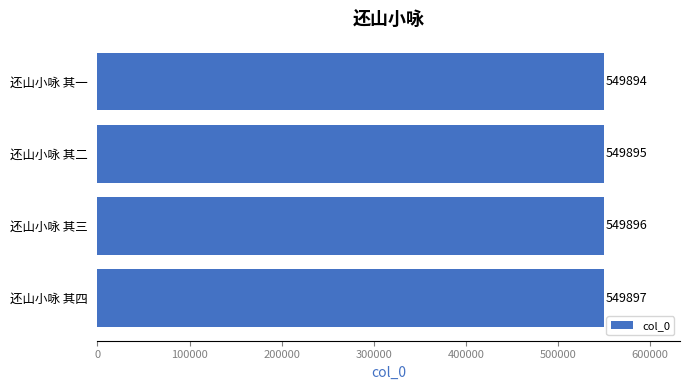

Where is the data nearest to the value 549895?

还山小咏 其二